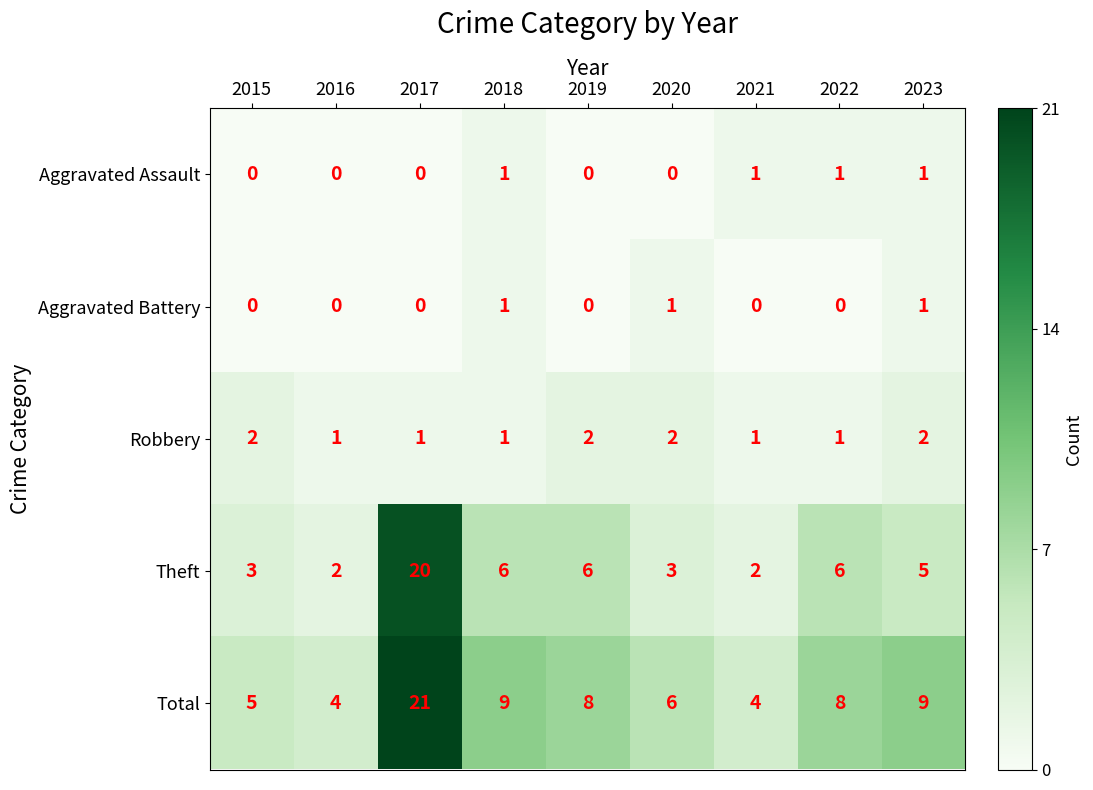

The value of Aggravated Assault at 2021 is 1. True or false?

True